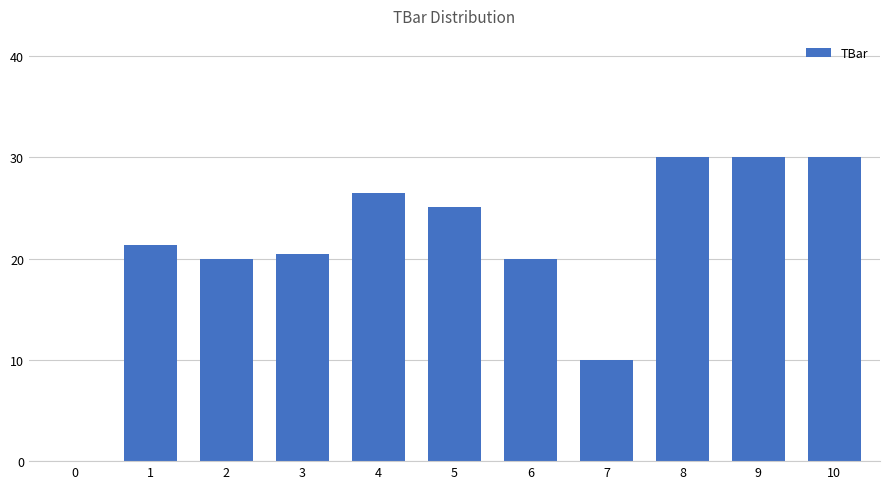

Are the bars horizontal?

No